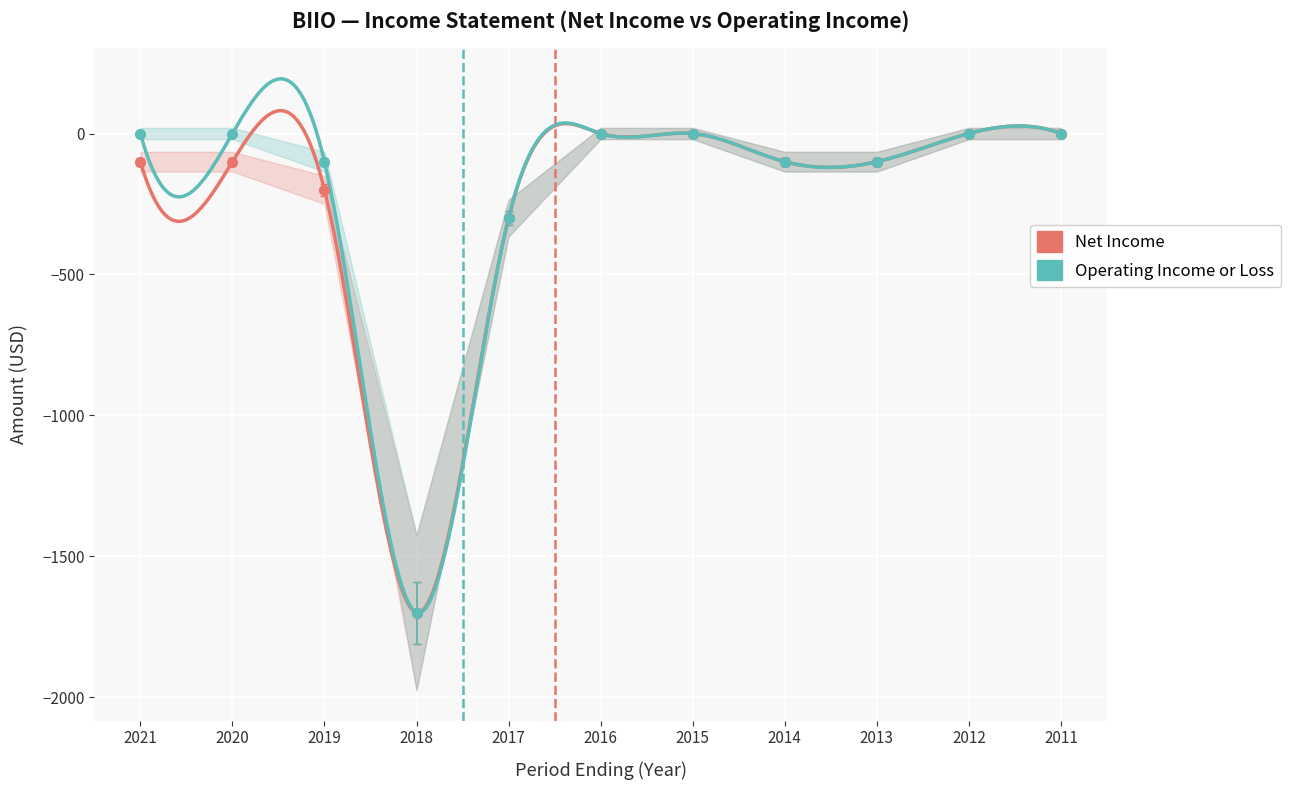

The value of Net Income at 2019 is -354. True or false?

False